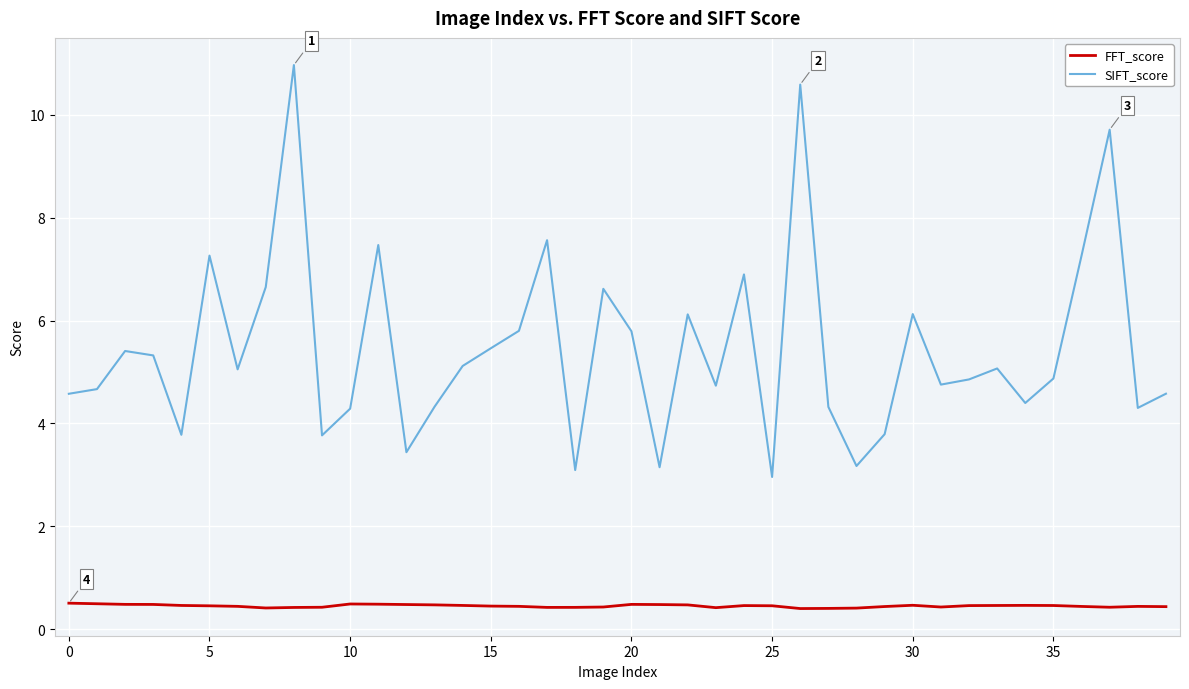

Which series has the largest total across all categories?

SIFT_score